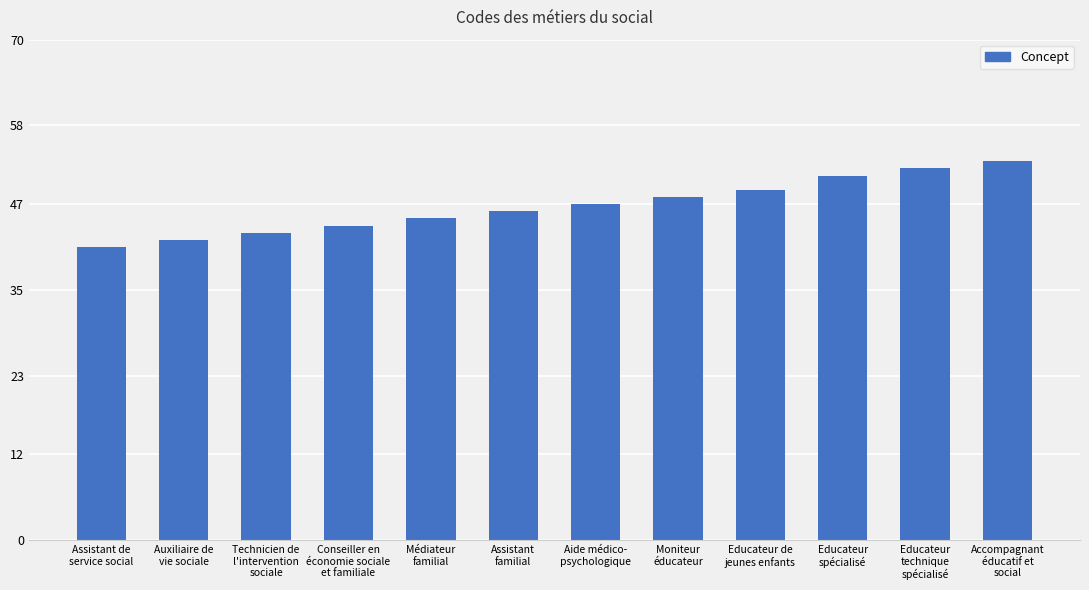

The chart shows a value of 65 at Médiateur
familial. True or false?

False